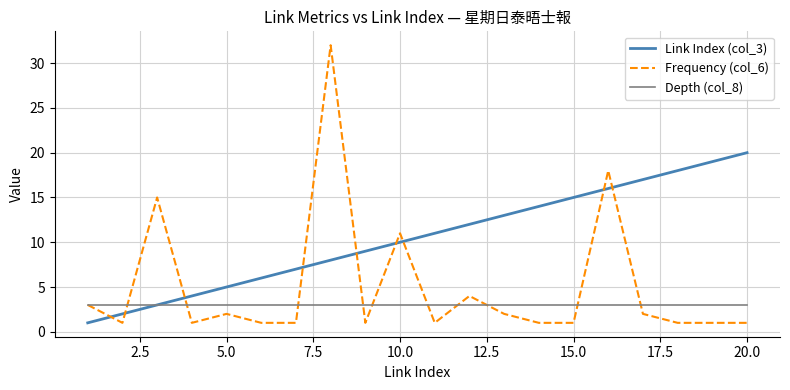

Which series has the largest range (max minus min)?

Frequency (col_6)